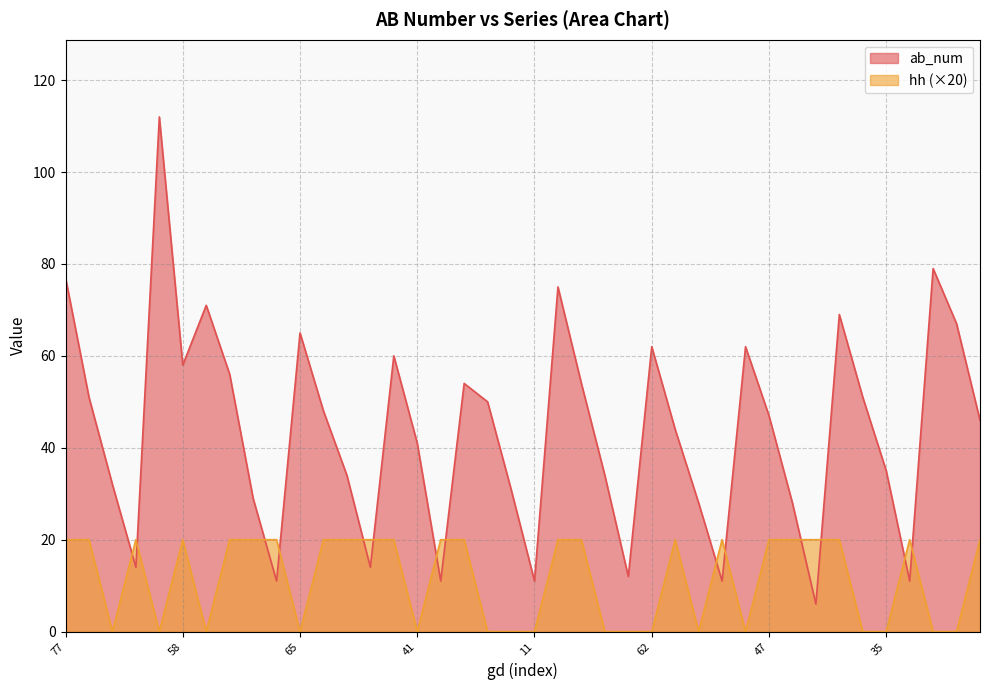

Read the ab_num value at 71, to the nearest 10.

70